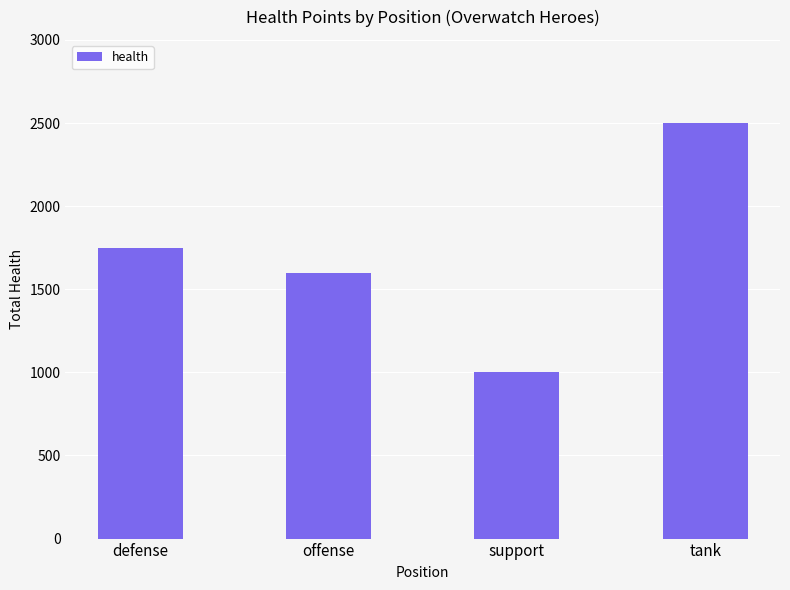

How many values are between 1600 and 2500?

3